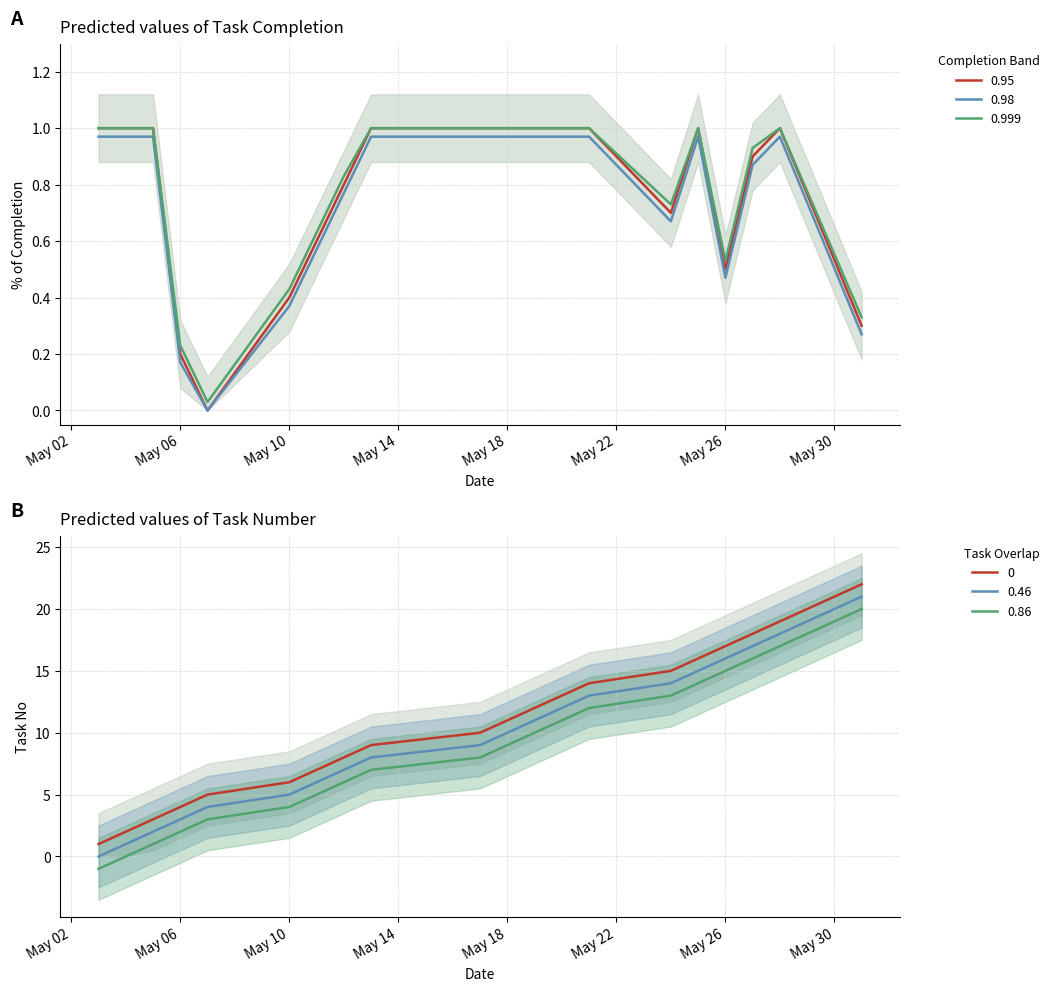

What is the sum of all % of completion values?

15.4